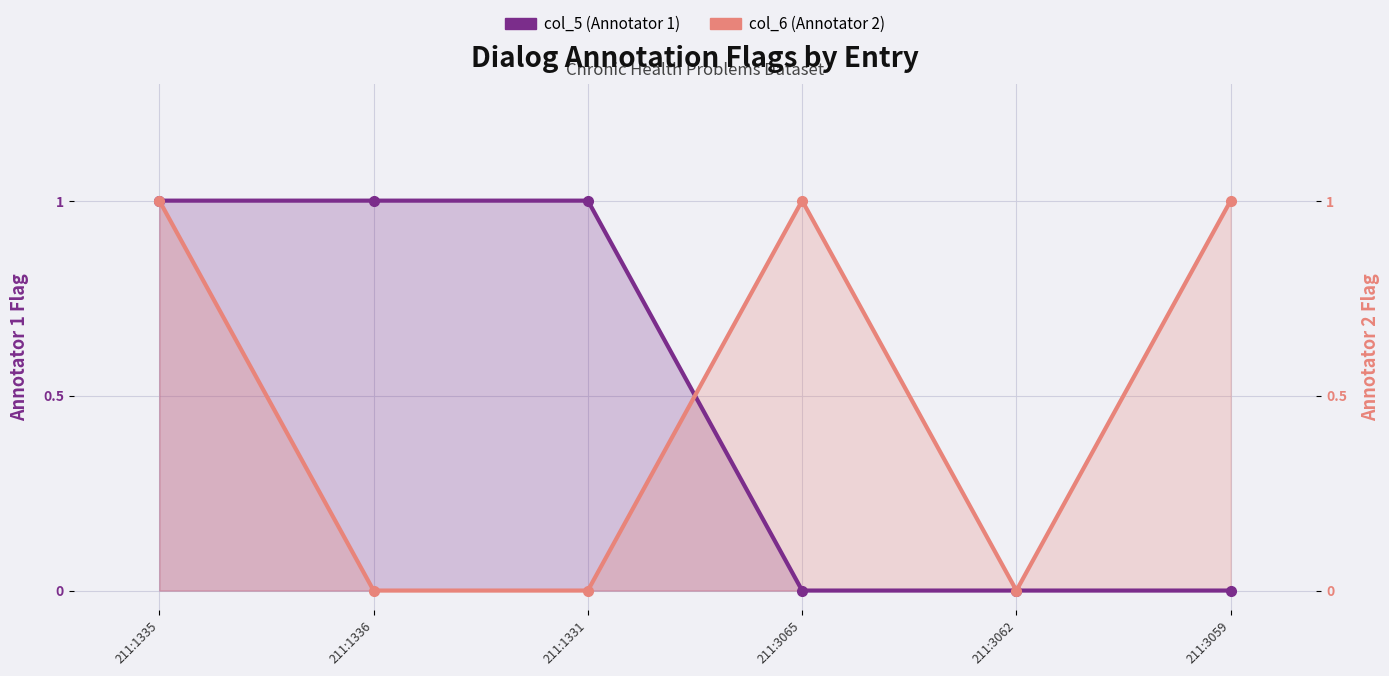

What position from the right is 211:1336?

5